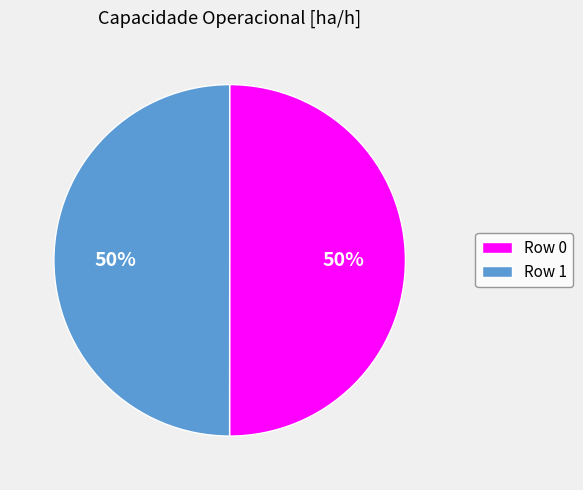

To the nearest percent, what portion does Row 0 represent?

50%